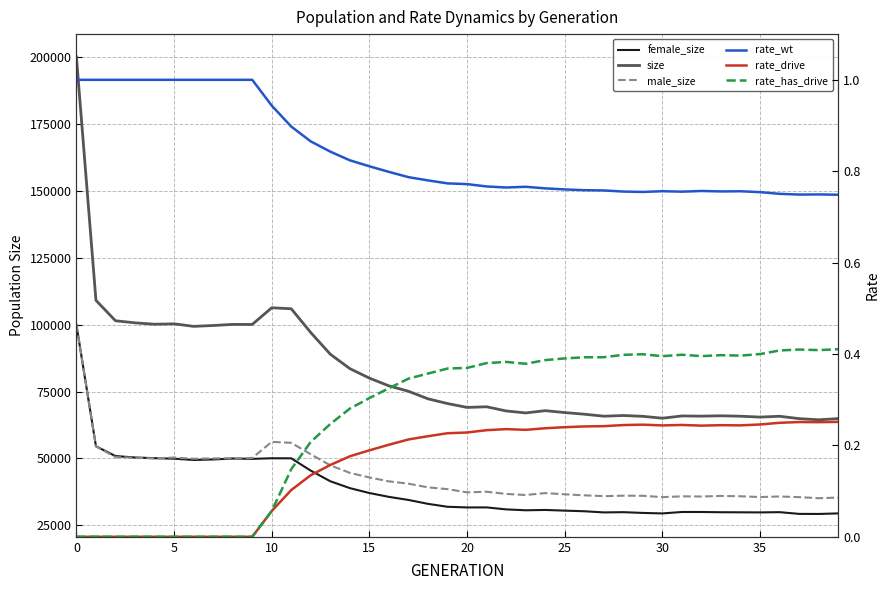

What are all the series names shown in the legend?

female_size, size, male_size, rate_wt, rate_drive, rate_has_drive